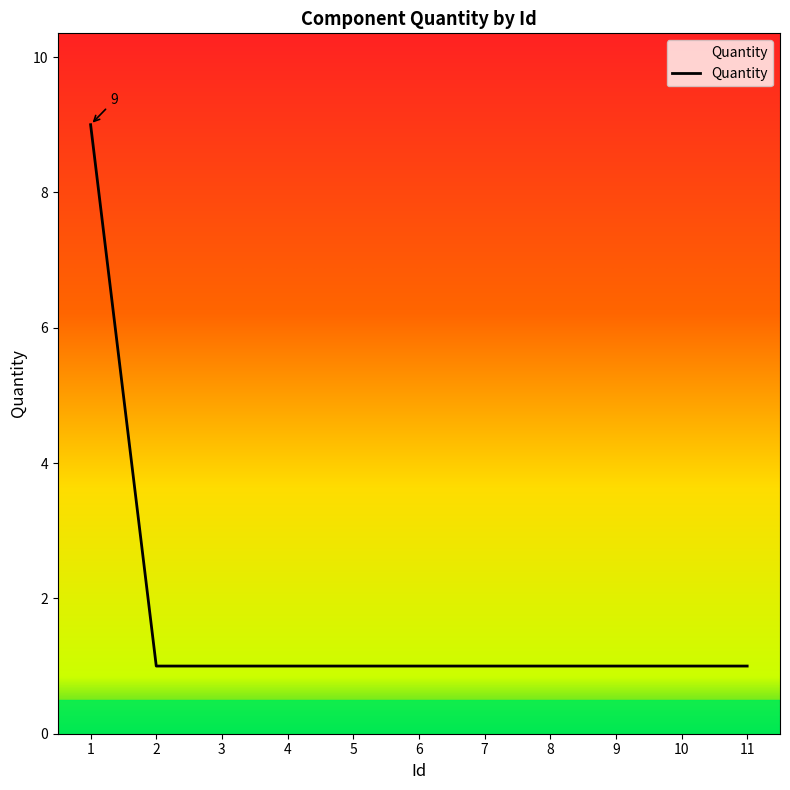

The chart shows a value of 1 at 2. True or false?

True